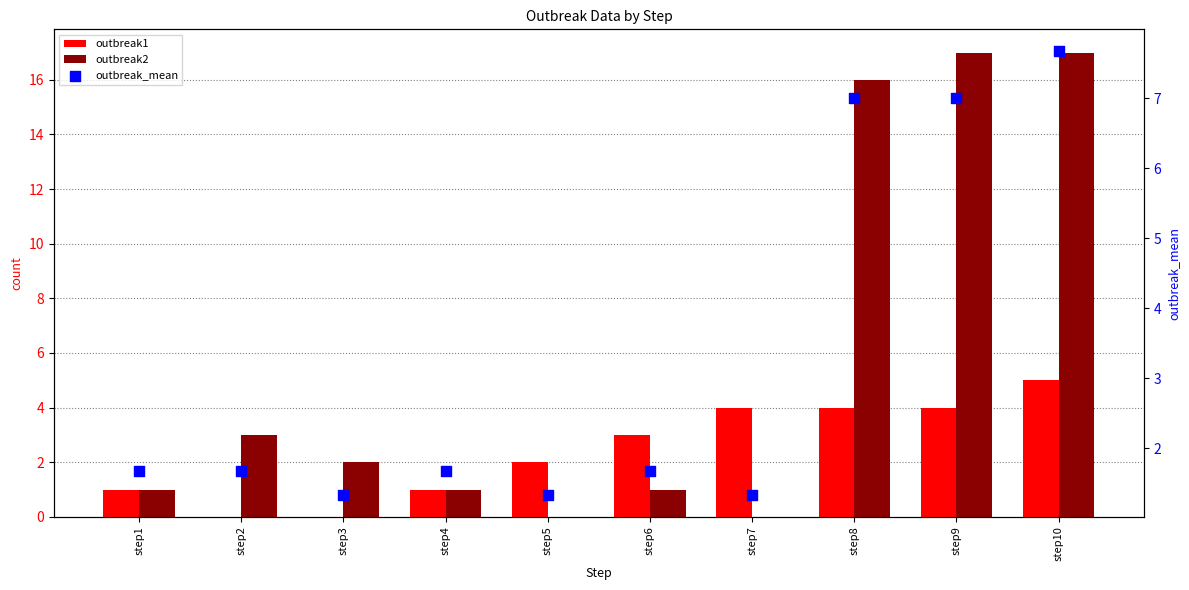

At how many categories does at least one series exceed 16?

2